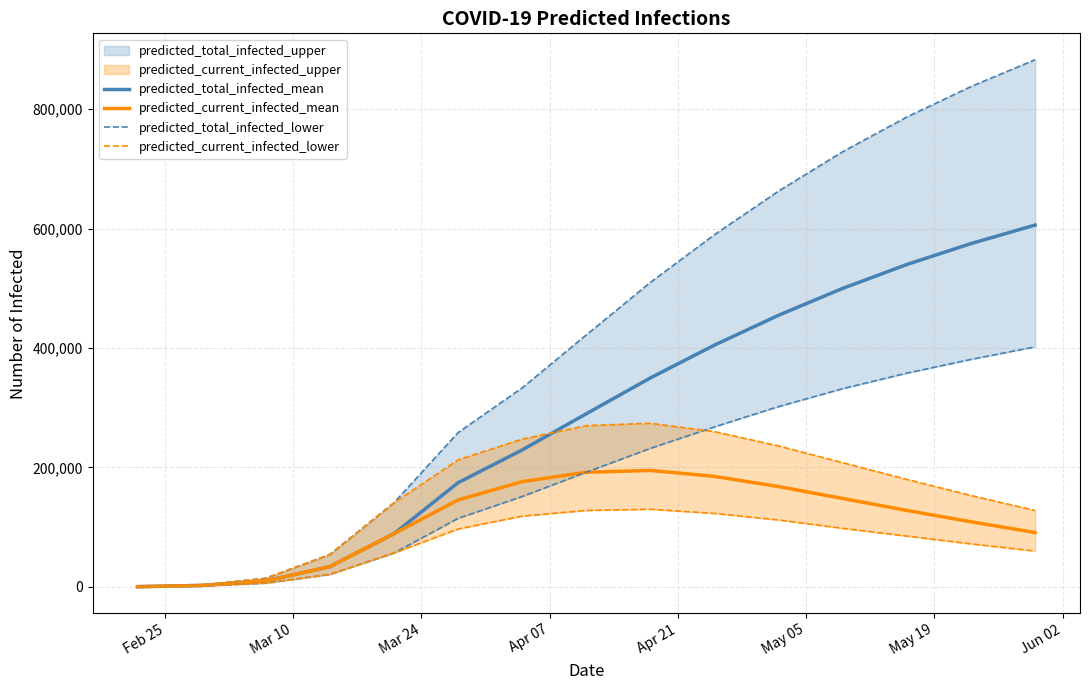

What is the highest value of the predicted_current_infected_mean series?

195000